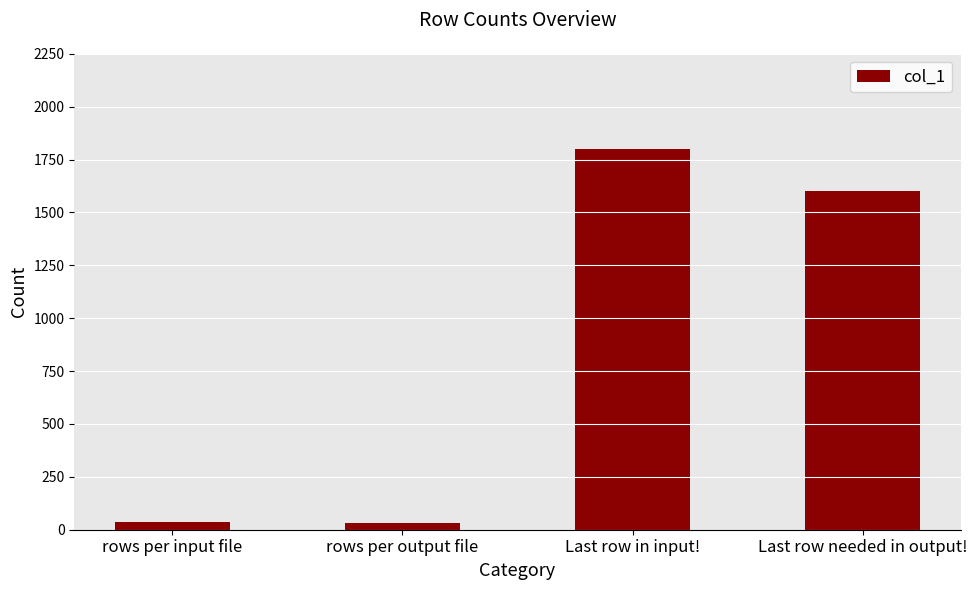

At which label does the data first exceed 1601?

Last row in input!